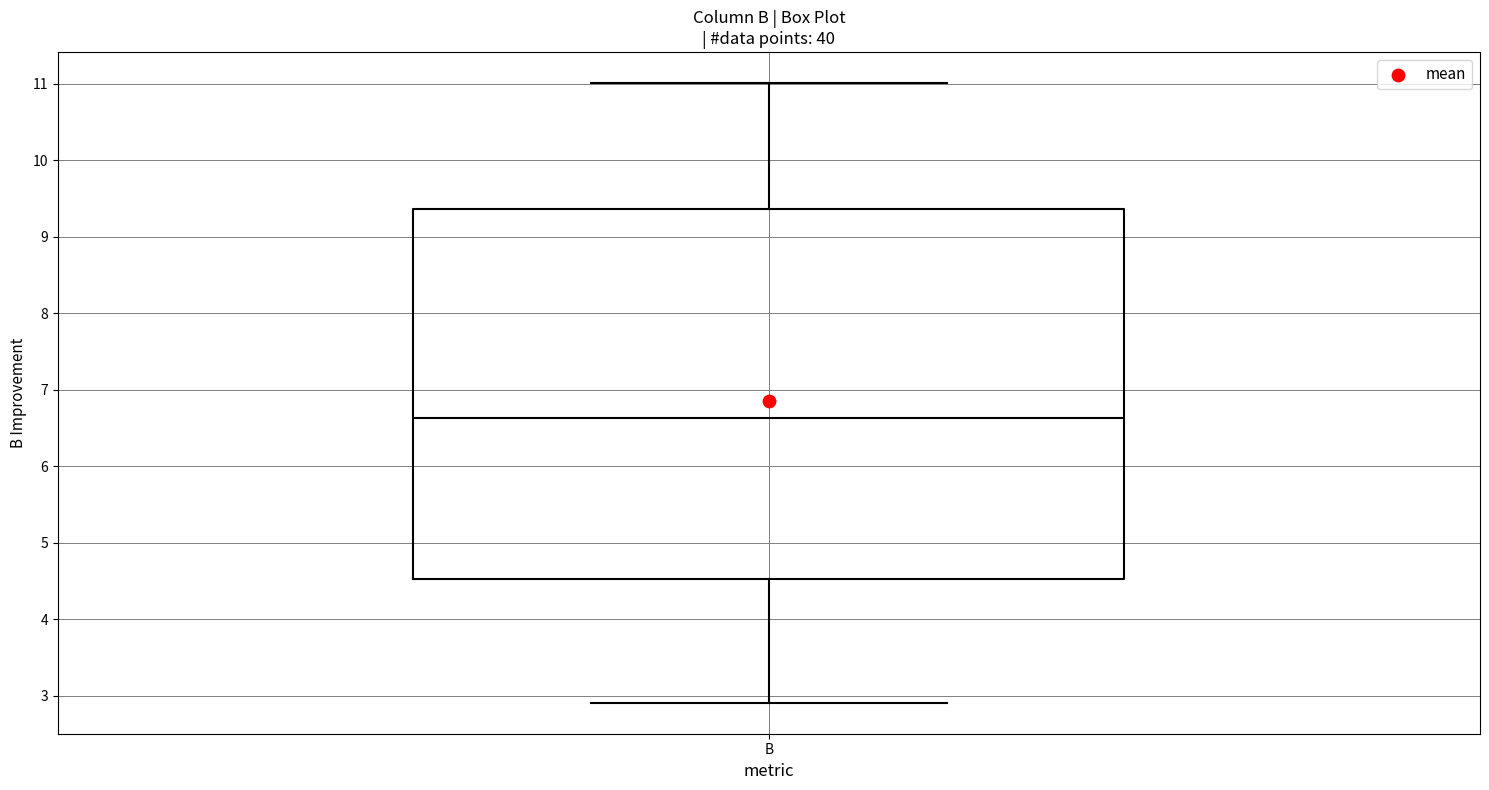

Transcribe this box plot: give where the median line is, the range the box spans, and where the two whiskers end, as read against the y-axis. The values are not printed on the chart, so give them approximately, as read against the axis.

median 6.6, box 4.5 to 9.4, whiskers 2.9 to 11.0